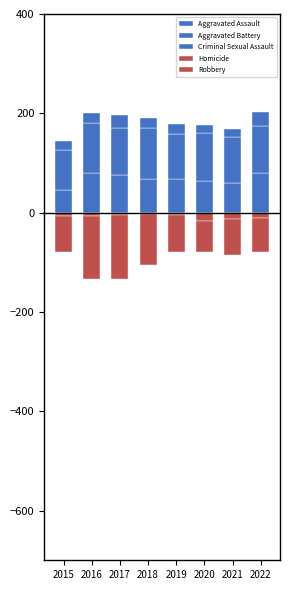

Where is Homicide nearest to the value -10?

2022